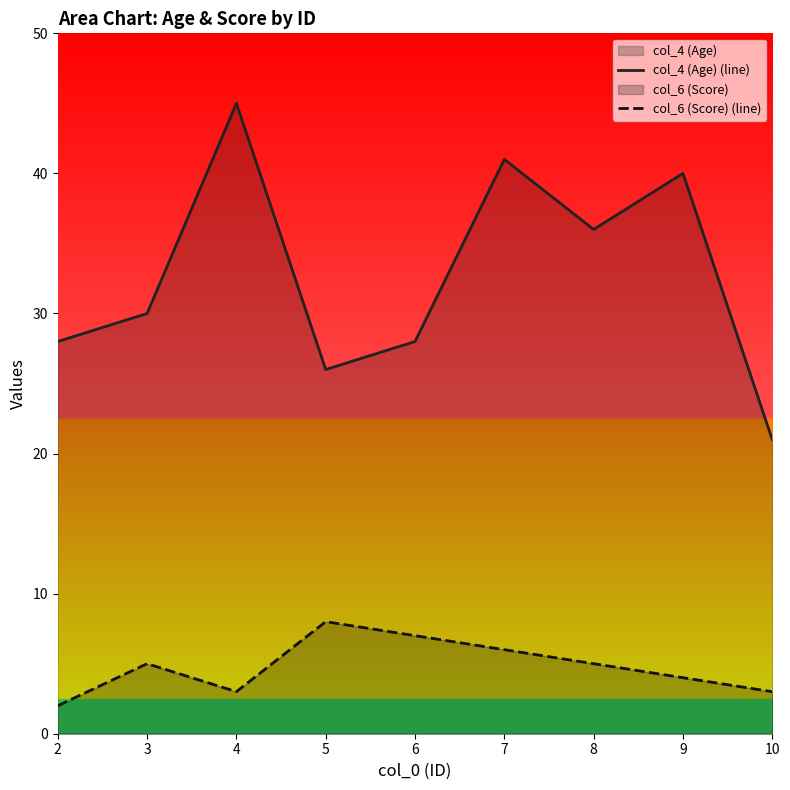

True or false: col_6 (Score) (line) has a value of 3 at 3.

False